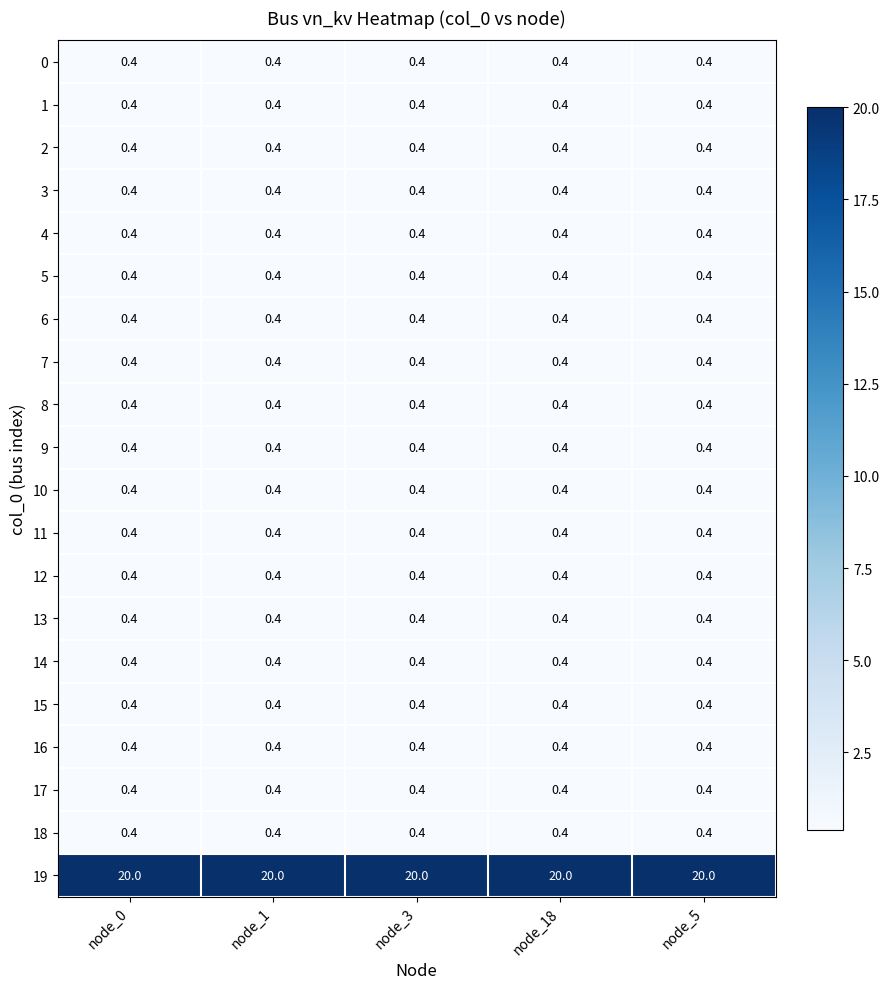

What is the sum of the 11 values at node_18 and node_5?

0.8